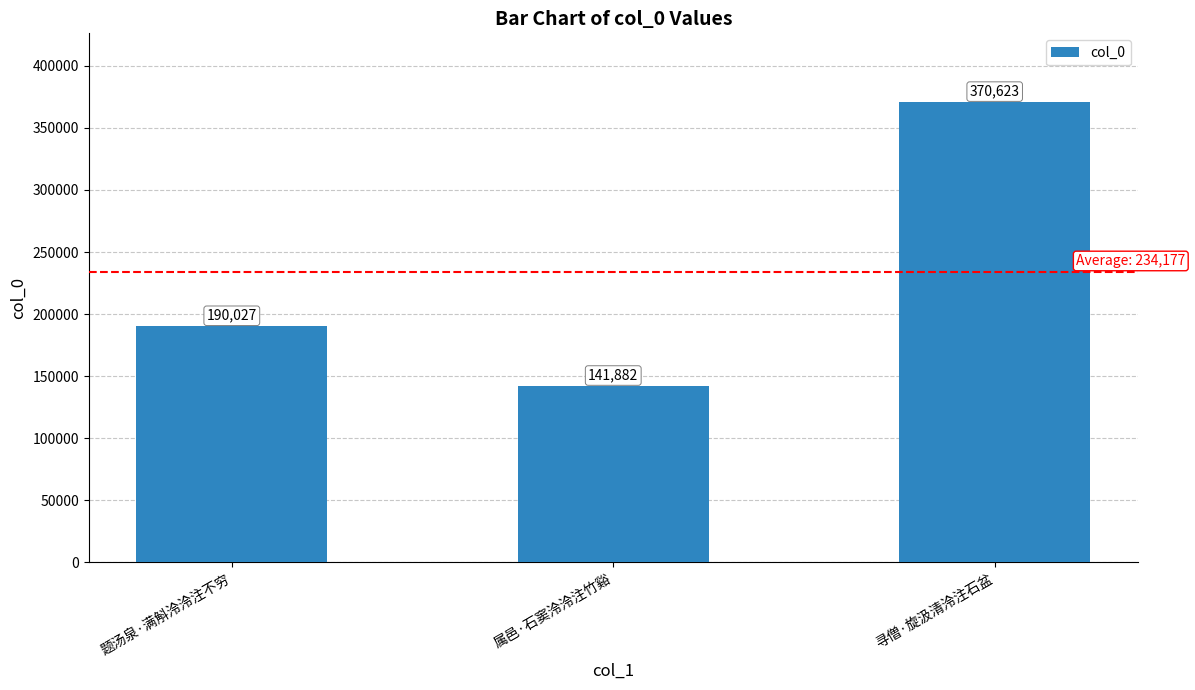

True or false: the data shows 83192 at 属邑·石窦泠泠注竹谿.

False